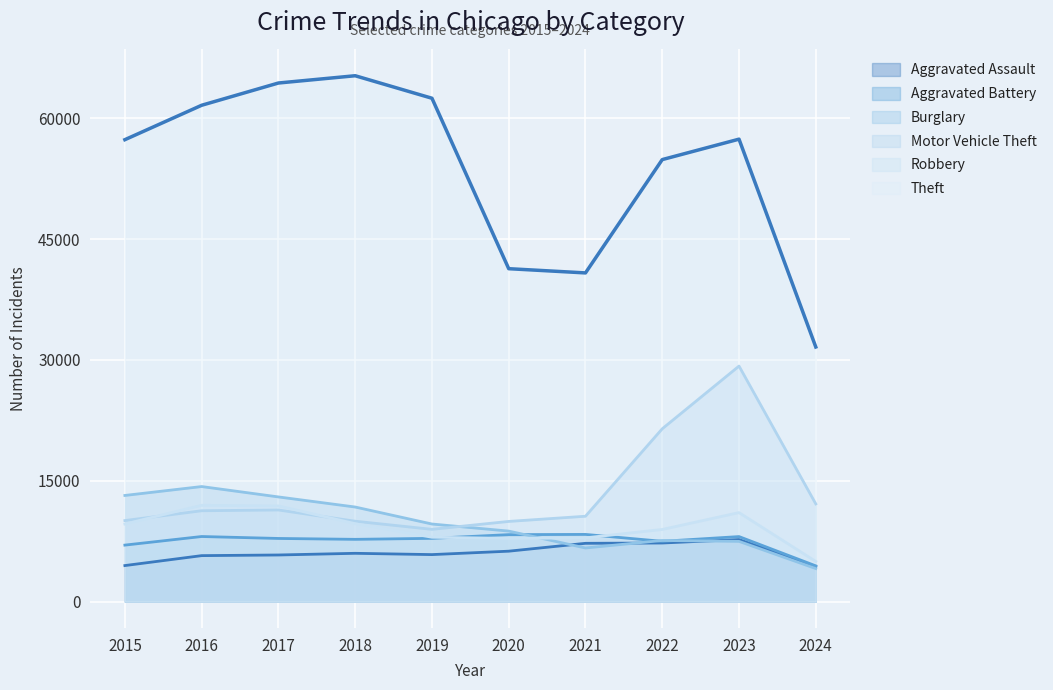

Which series has the widest spread of values?

Theft